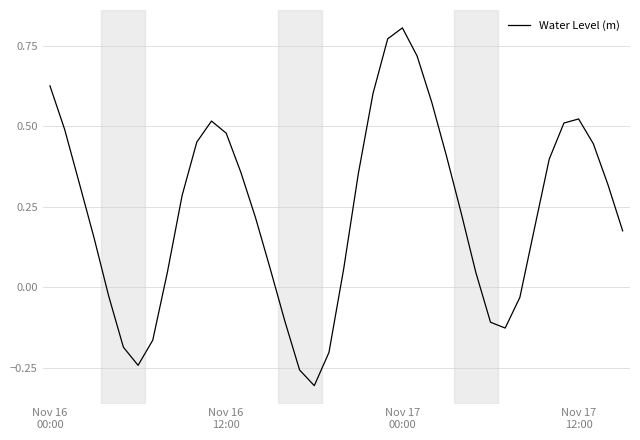

What is the difference between the maximum and minimum values?

1.1